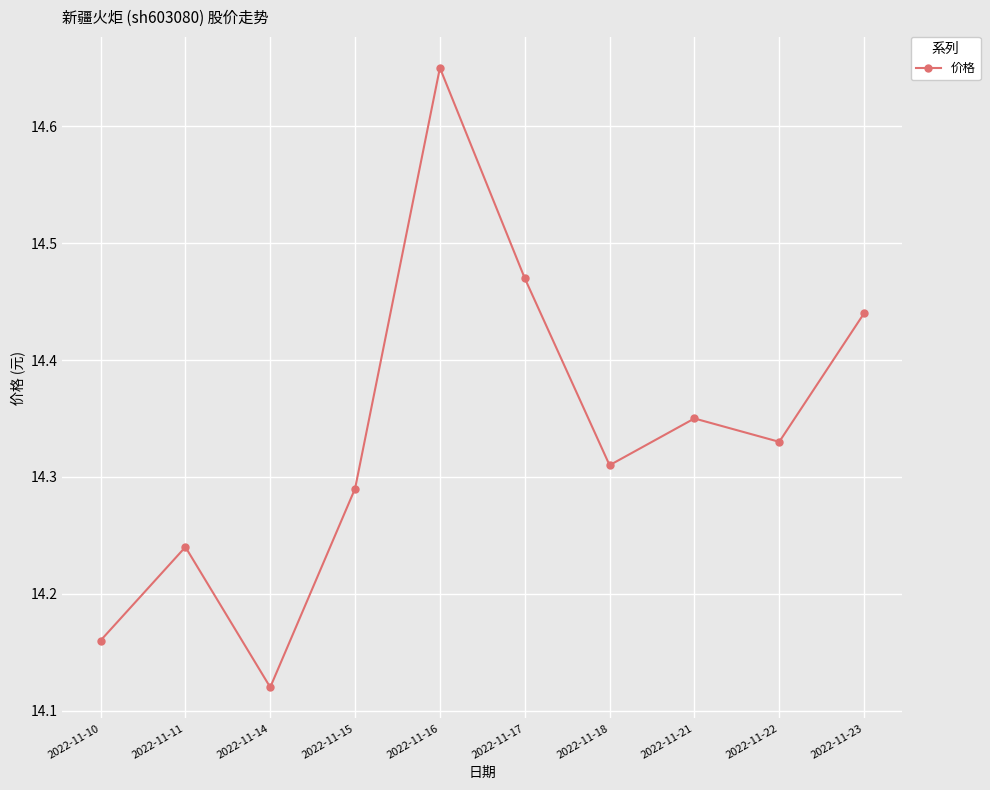

Where is the first local maximum?

2022-11-11